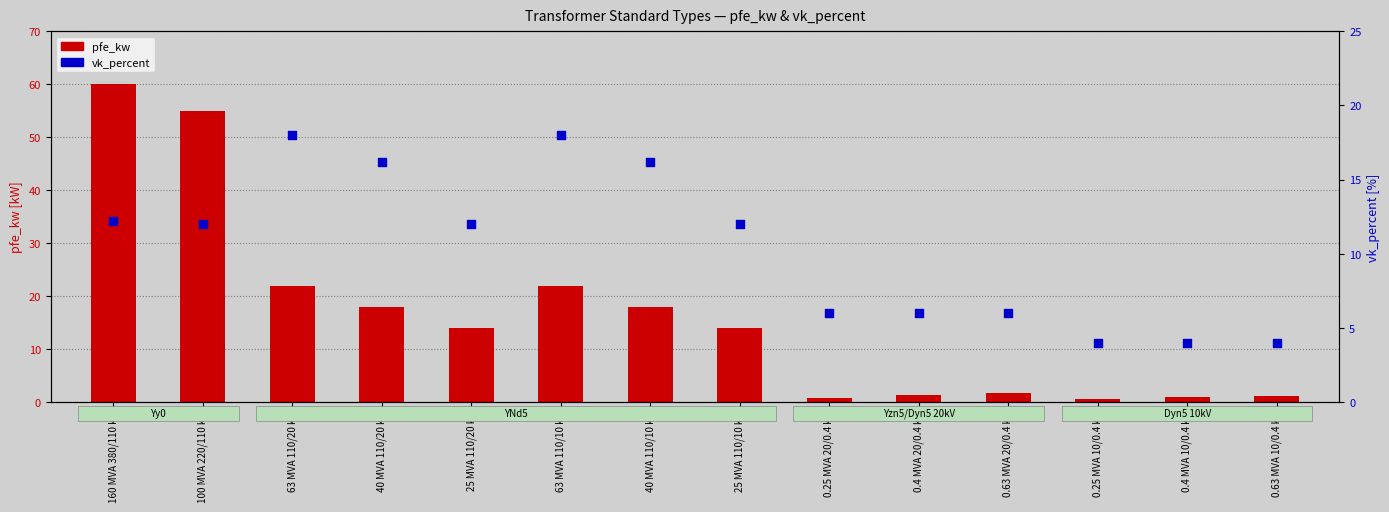

At how many categories does at least one series exceed 51?

2